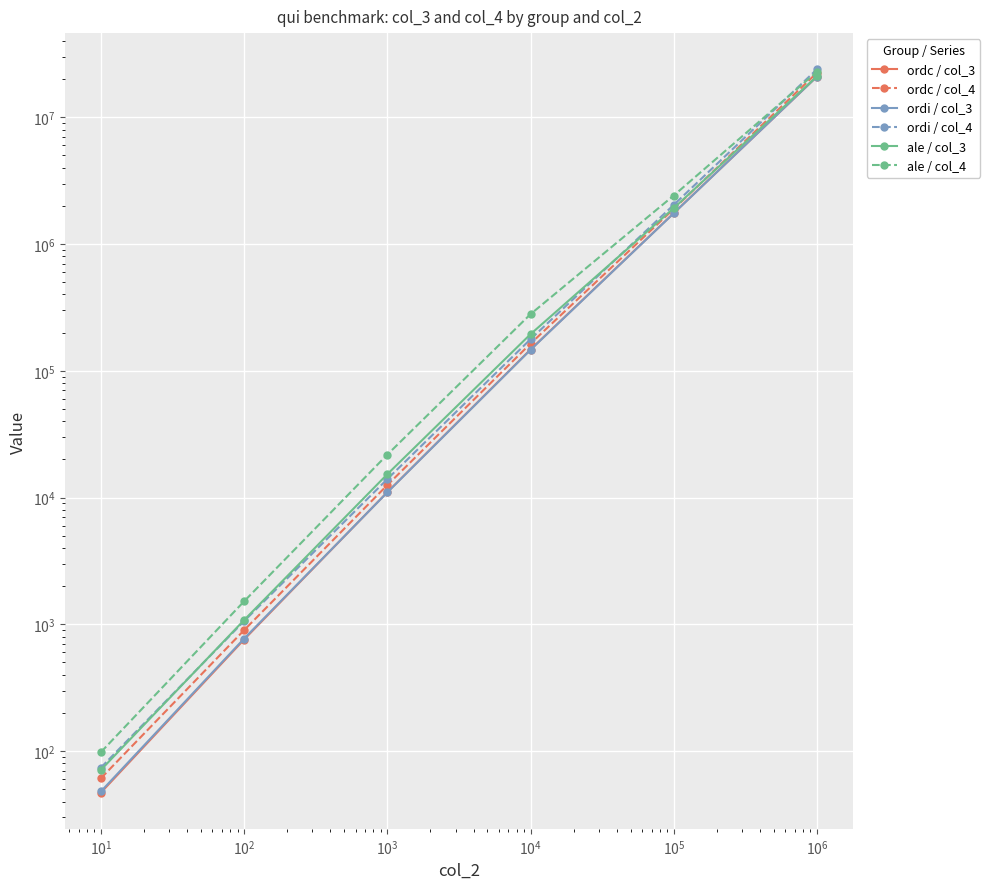

Which series has the largest total across all categories?

ordi / col_4